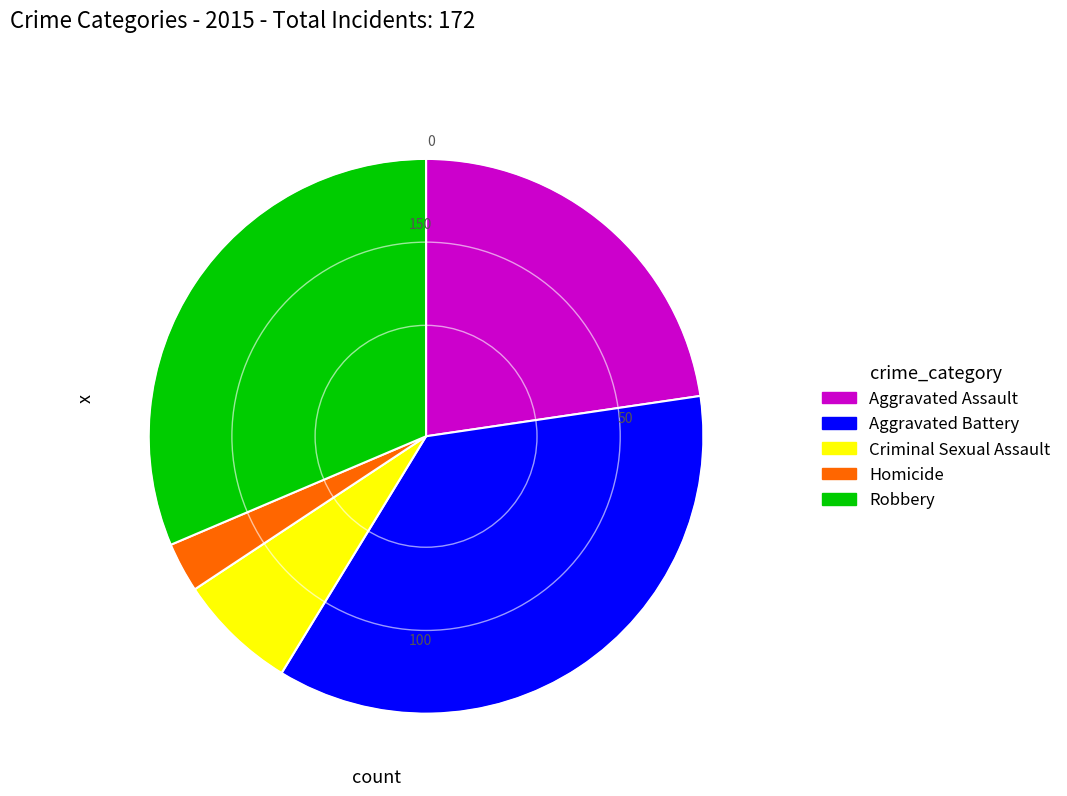

Do Aggravated Battery and Criminal Sexual Assault together represent more than half of the pie?

No